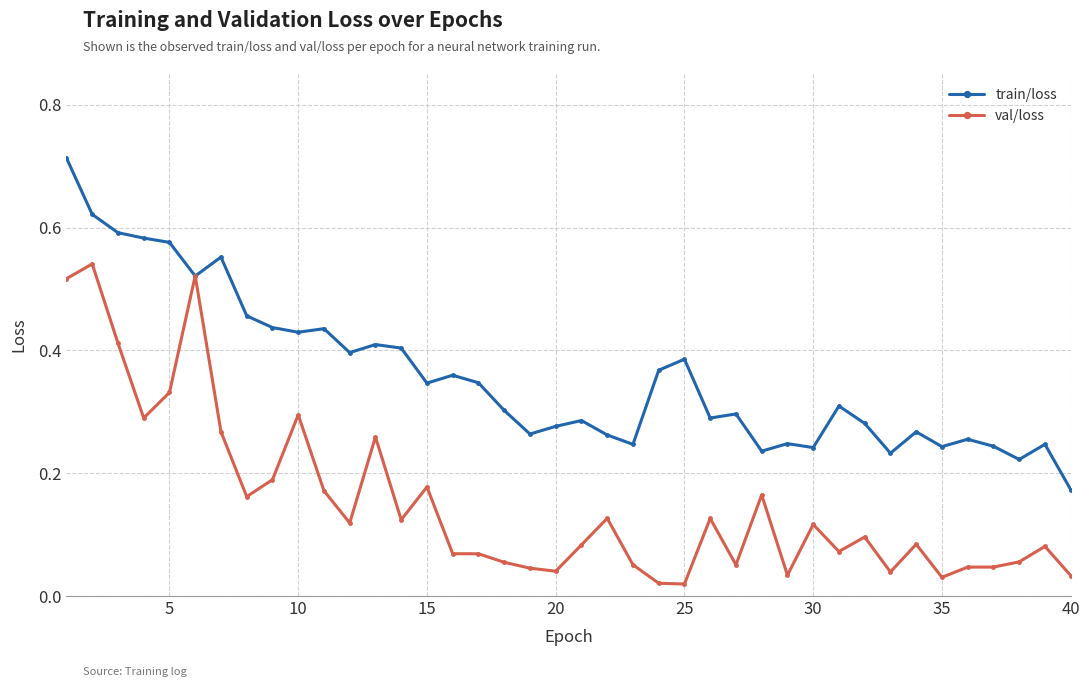

How many lines are shown in the chart?

2